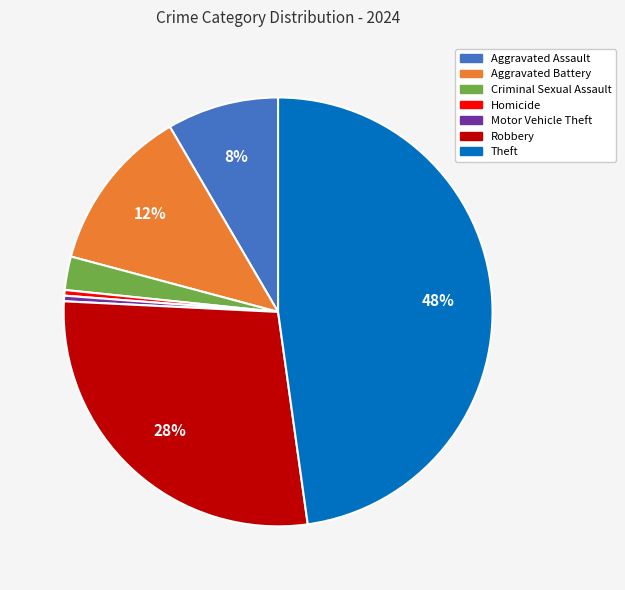

Is there any slice that represents more than half of the pie?

No